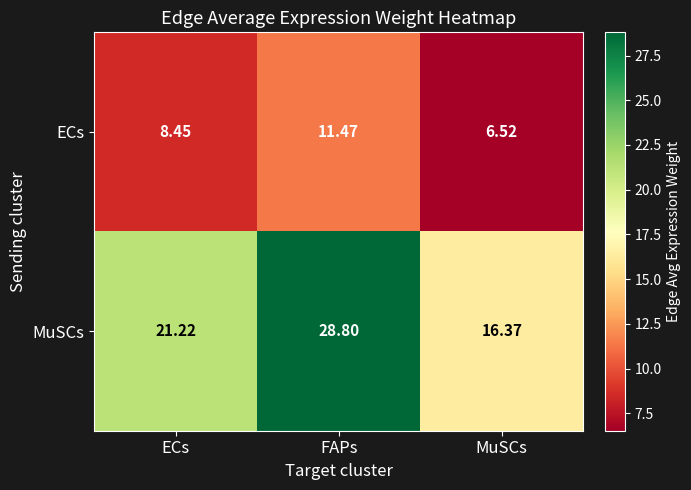

Rank the series by their average value, from lowest to highest.

ECs, MuSCs